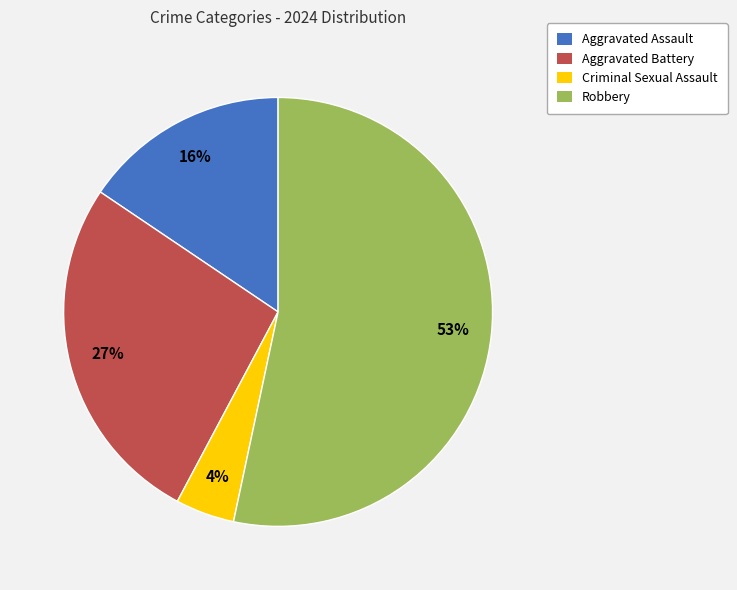

Which slice represents more than half of the pie?

Robbery